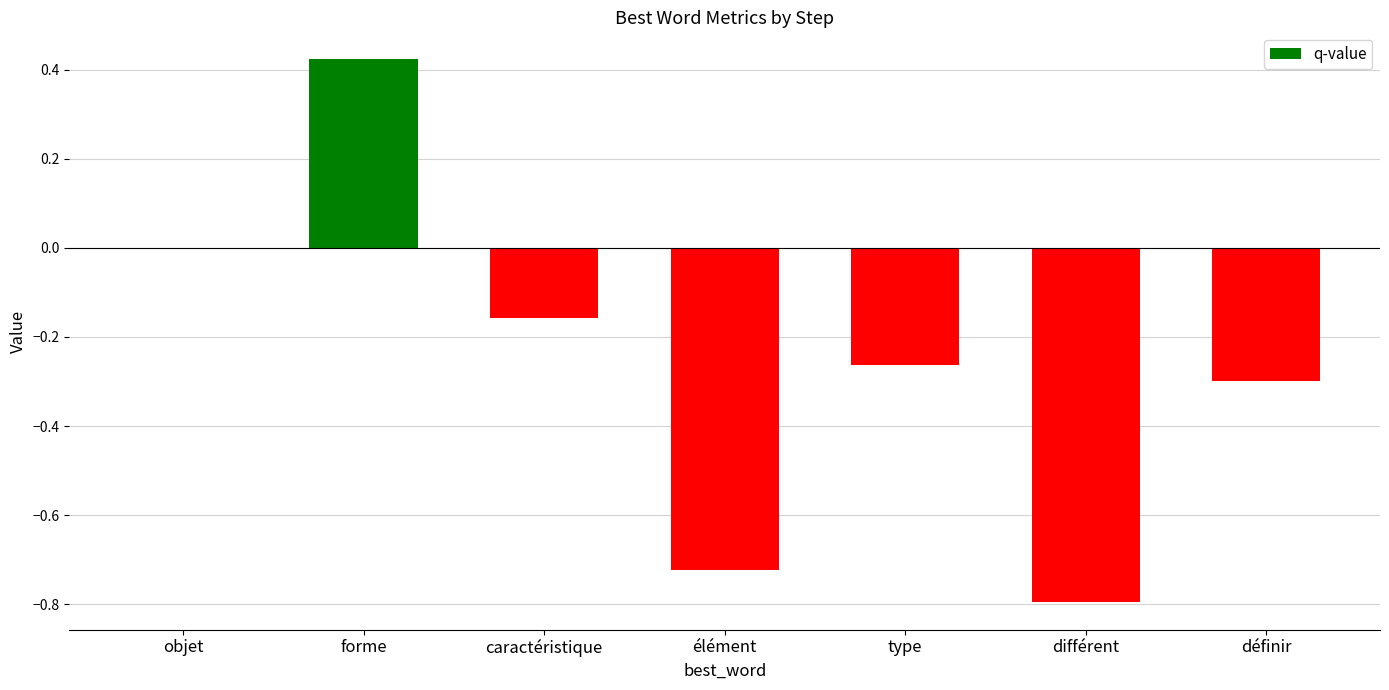

True or false: the data shows -1.2 at élément.

False